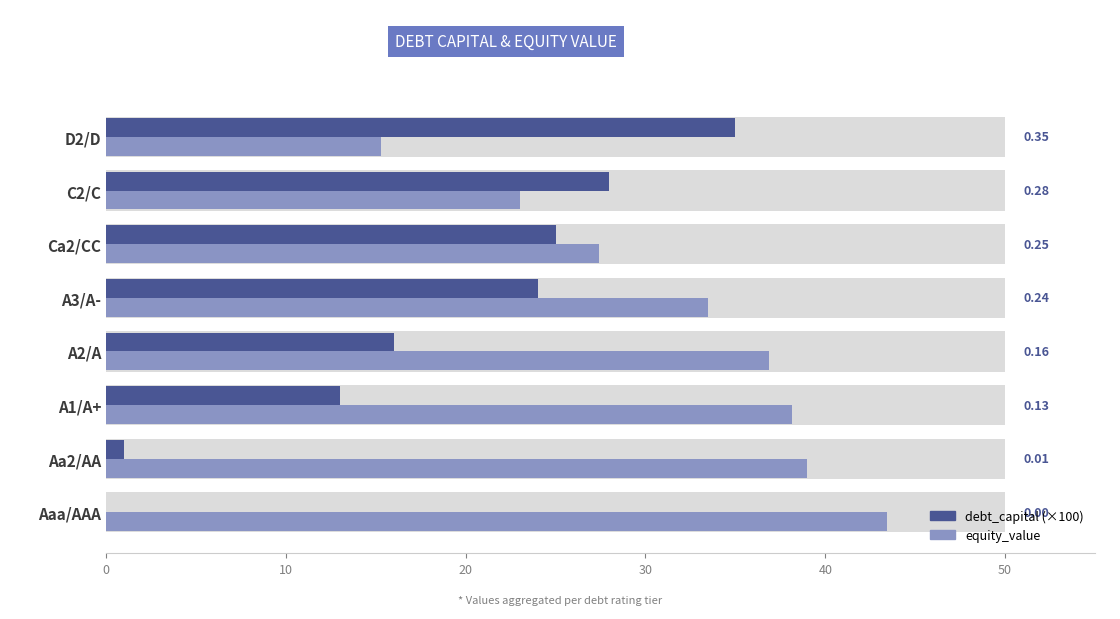

The value of debt_capital (×100) at D2/D is 62.0. True or false?

False